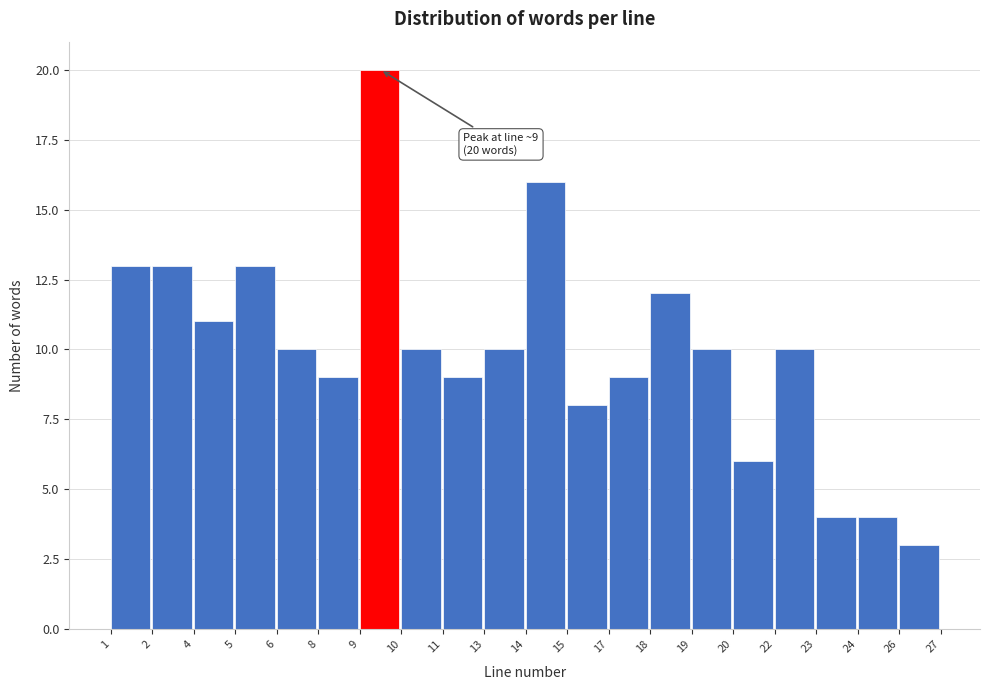

Reading left to right, transcribe all the data shown in this chart.

1=13	2=13	4=11	5=13	6=10	8=9	9=20	10=10	11=9	13=10	14=16	15=8	17=9	18=12	19=10	20=6	22=10	23=4	24=4	26=3